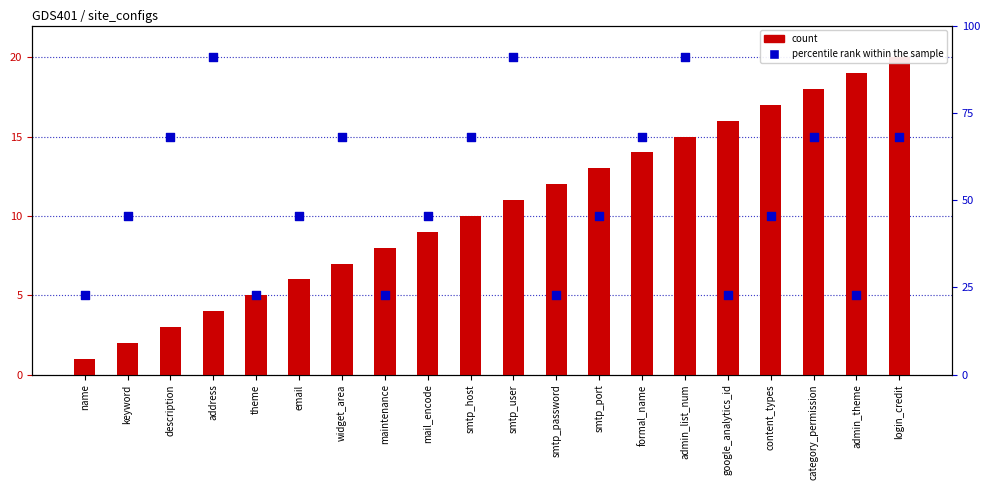

Which series contains the highest Y value?

count